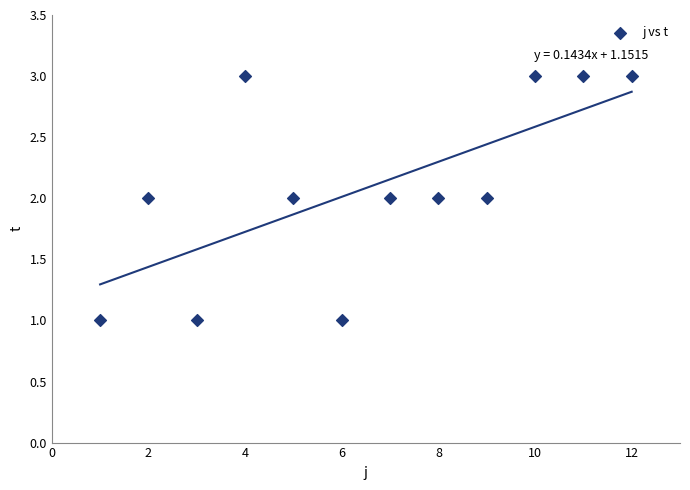

What is the average X value?

6